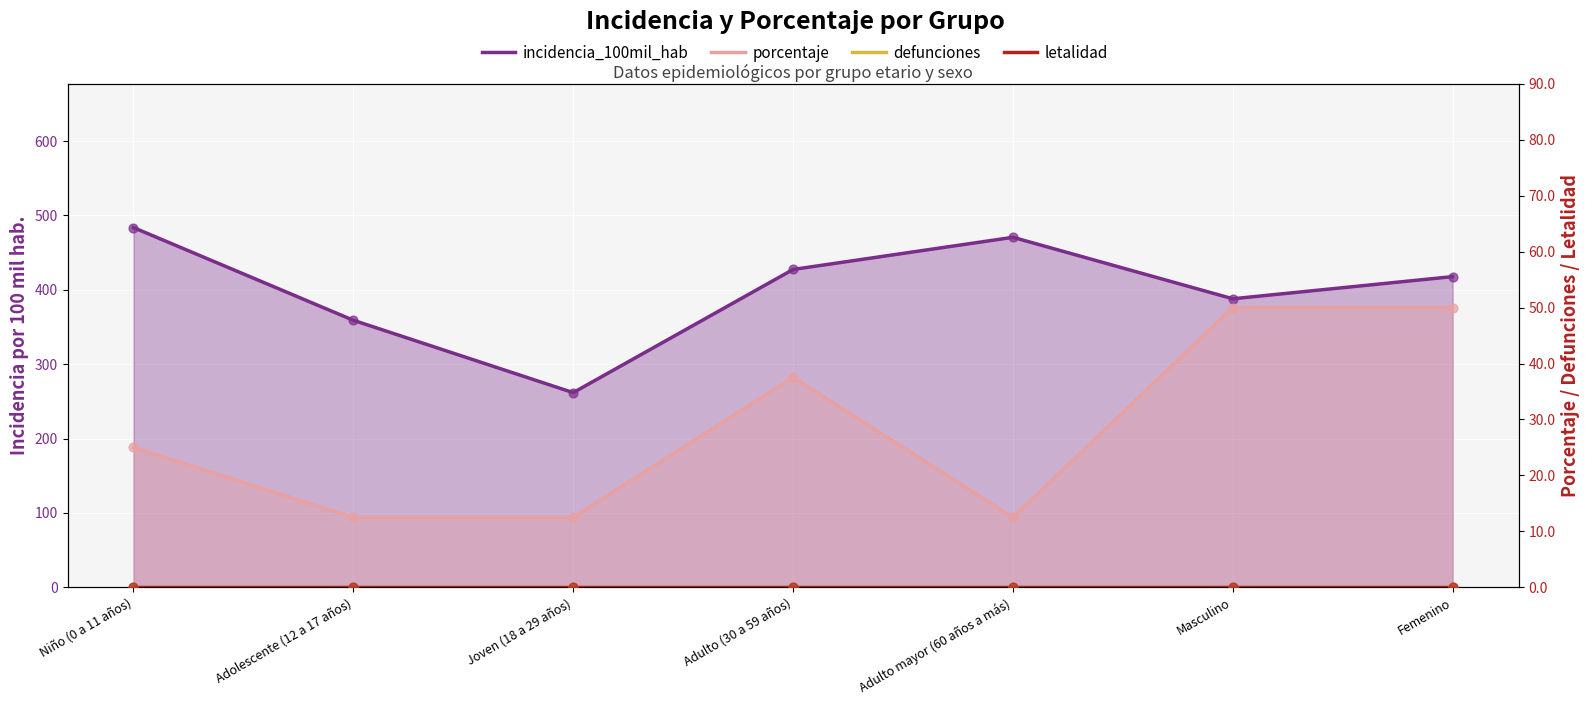

What is the total value across all series at Niño (0 a 11 años)?

508.7